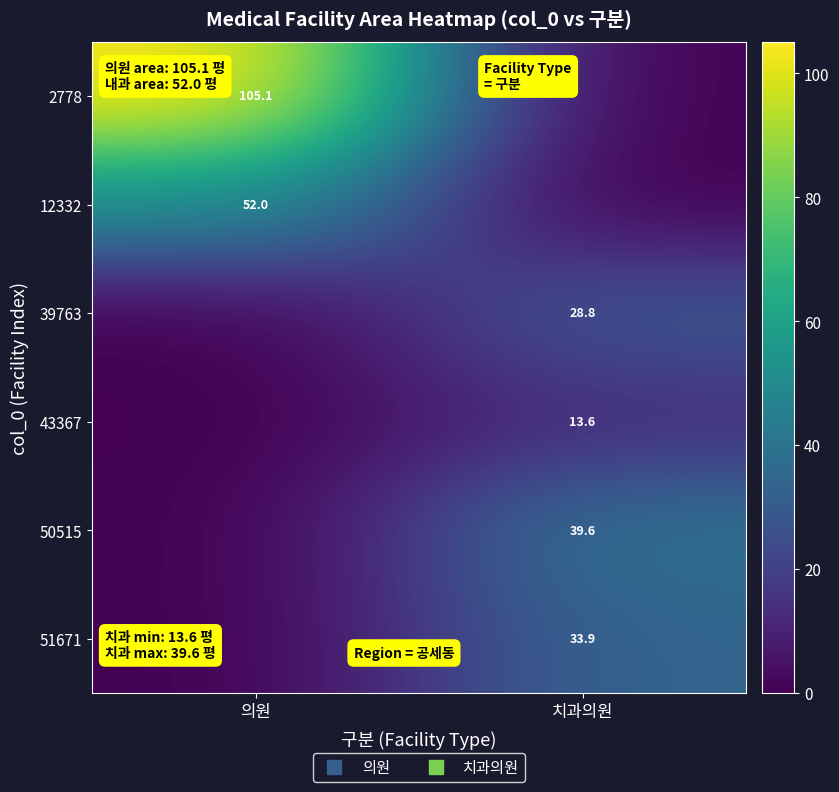

What is the total value across all series at 치과의원?

116.0